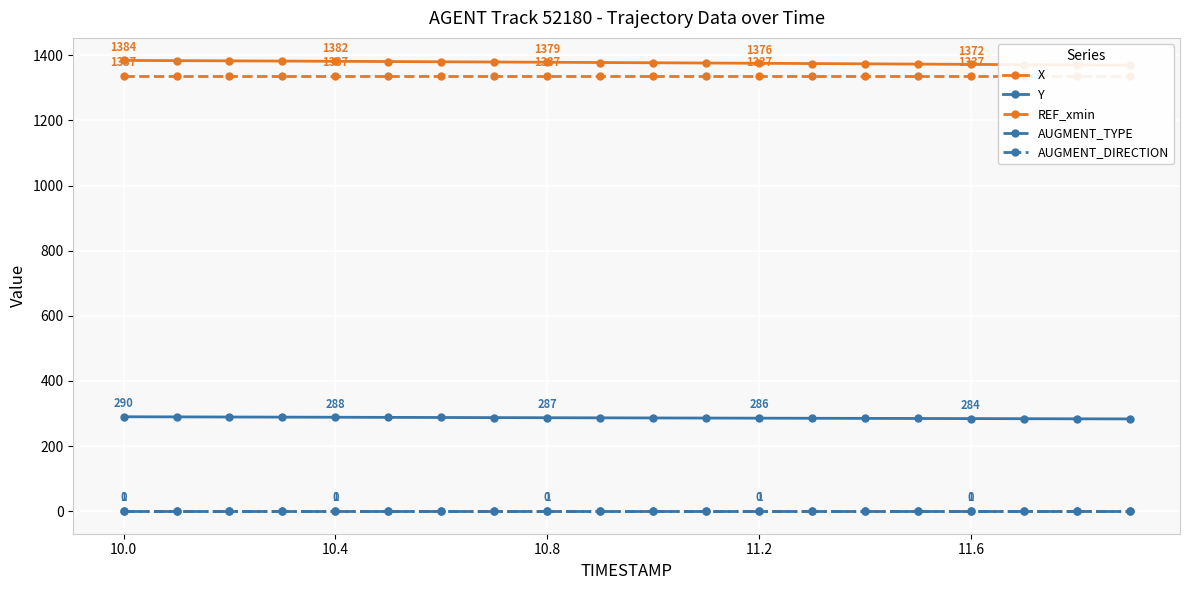

What is the total value across all series at 15?

2996.1